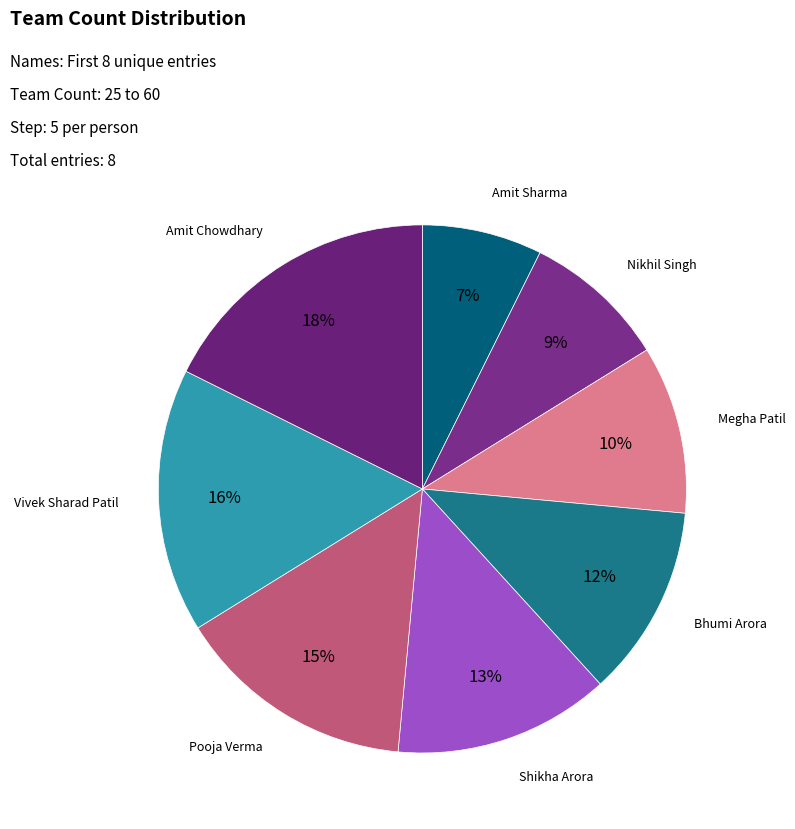

The Shikha Arora slice represents 1% of the pie. True or false?

False